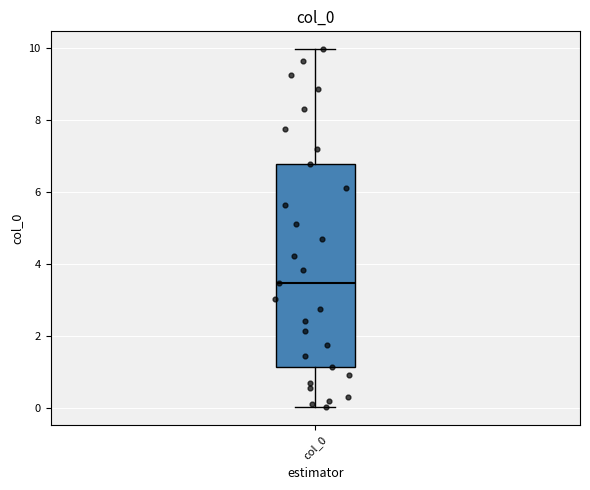

Read this box plot against the y-axis: the position of the median line, the range covered by the box, and the ends of both whiskers. The values are not printed on the chart, so give them approximately, as read against the axis.

median 3.4, box 1.2 to 6.8, whiskers 0.0 to 10.0